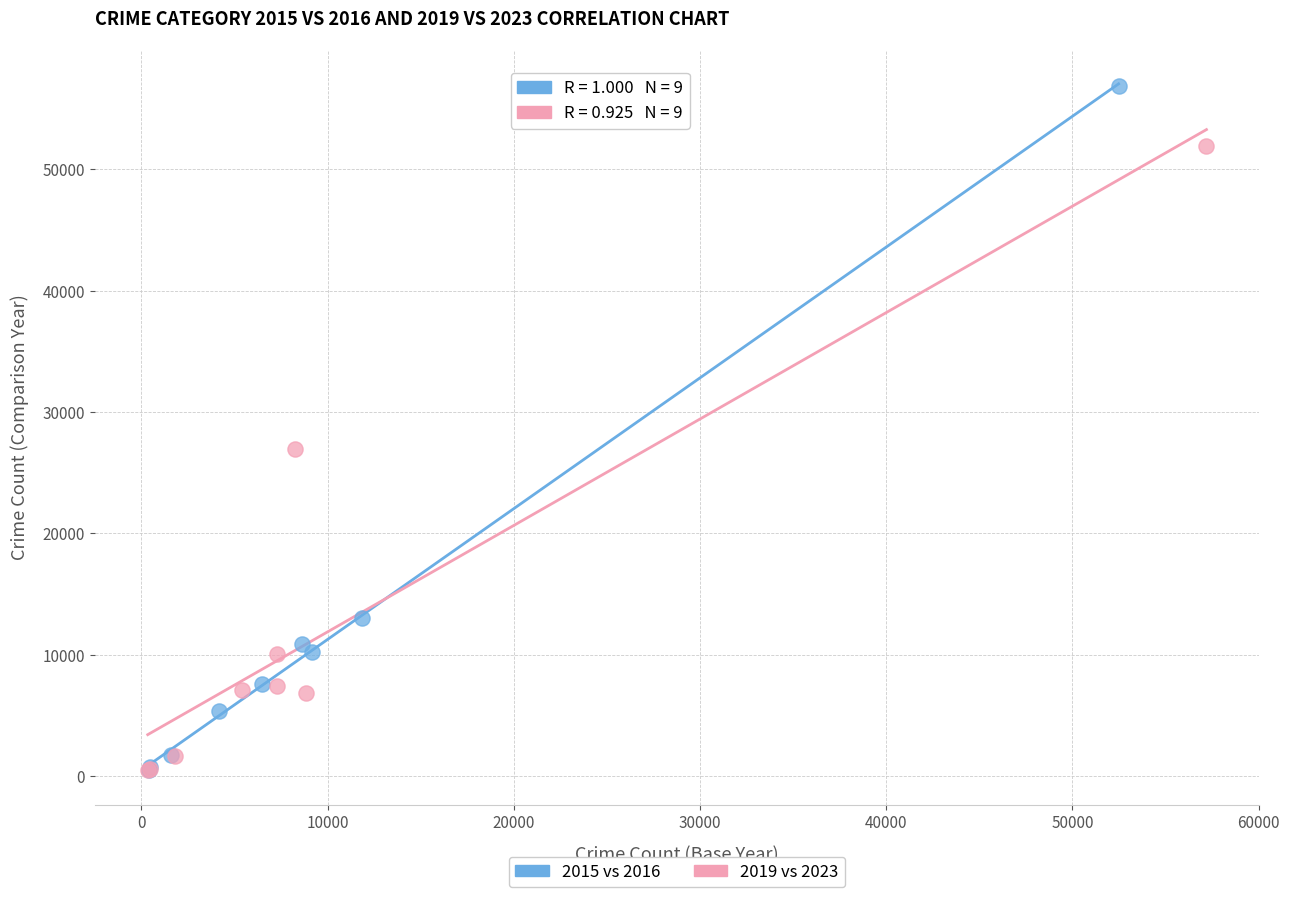

Which series reaches the maximum Y coordinate?

2015 vs 2016